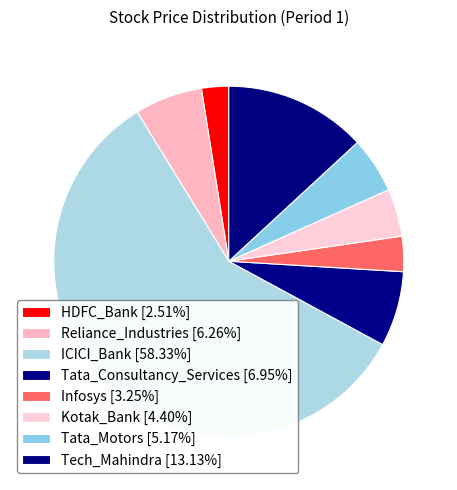

Does ICICI_Bank account for over 50% of the chart?

Yes